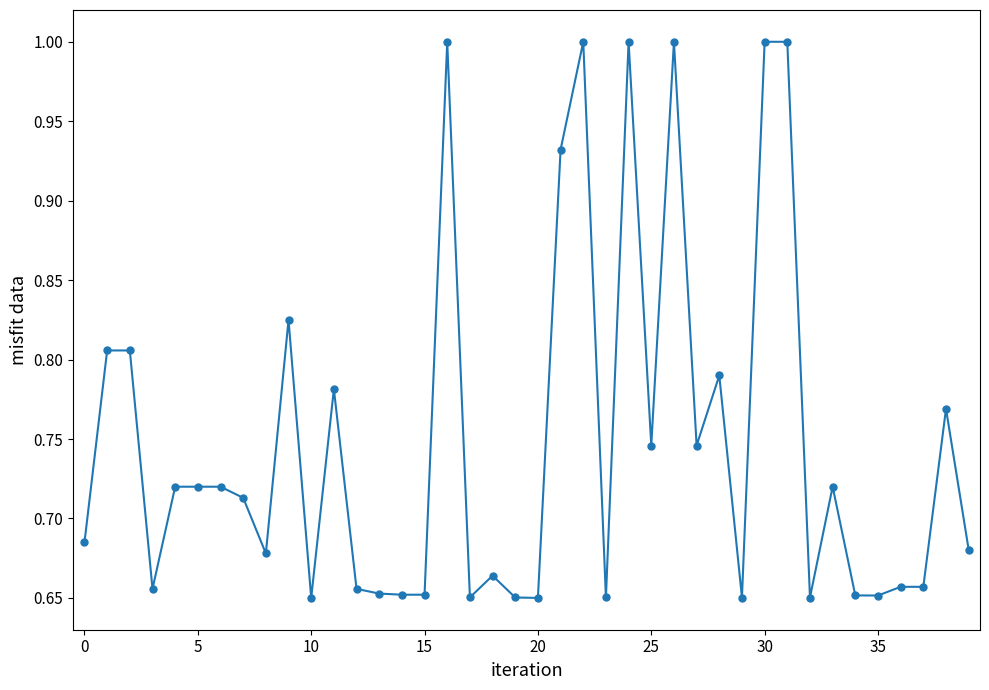

How many distinct data groups are displayed?

1